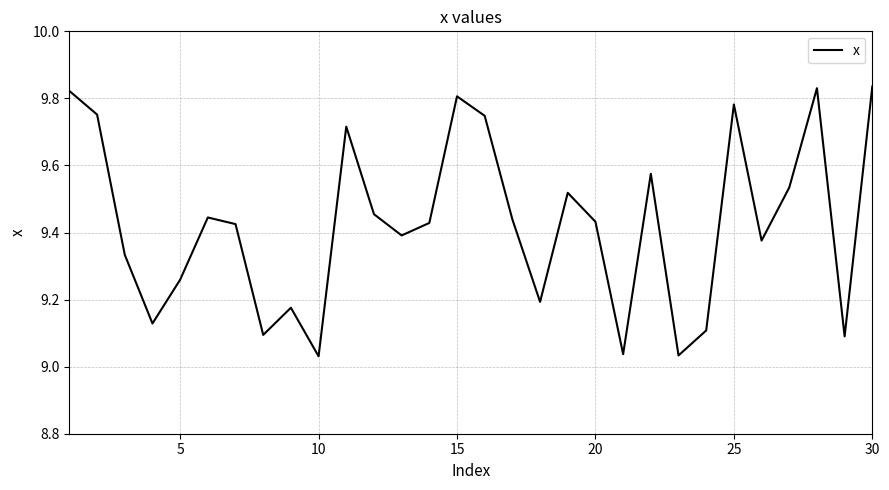

What is the difference between the maximum and minimum values?

0.8